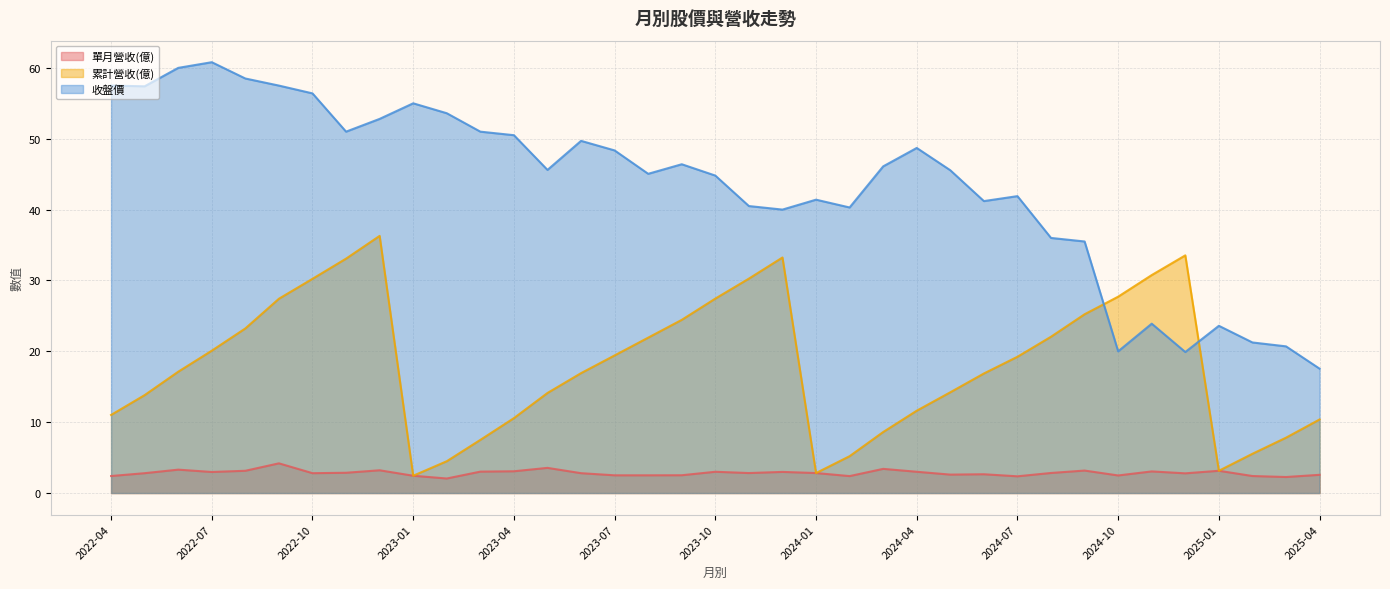

What are all the series names shown in the legend?

單月營收(億), 累計營收(億), 收盤價